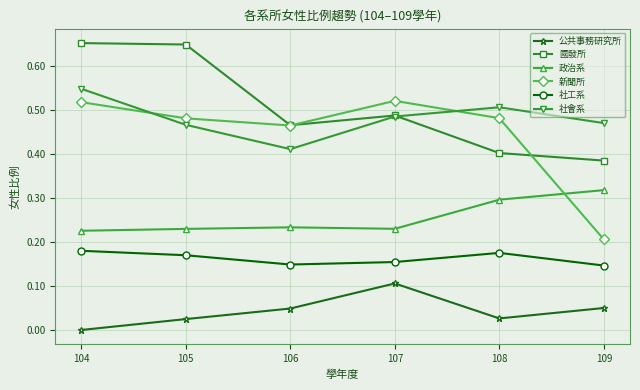

The 國發所 series shows 0.5 at 107. True or false?

True